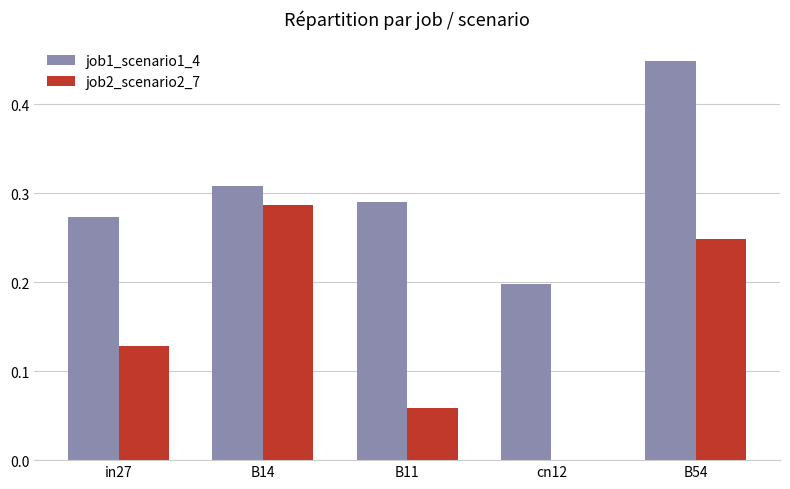

How many data points does each series have?

5